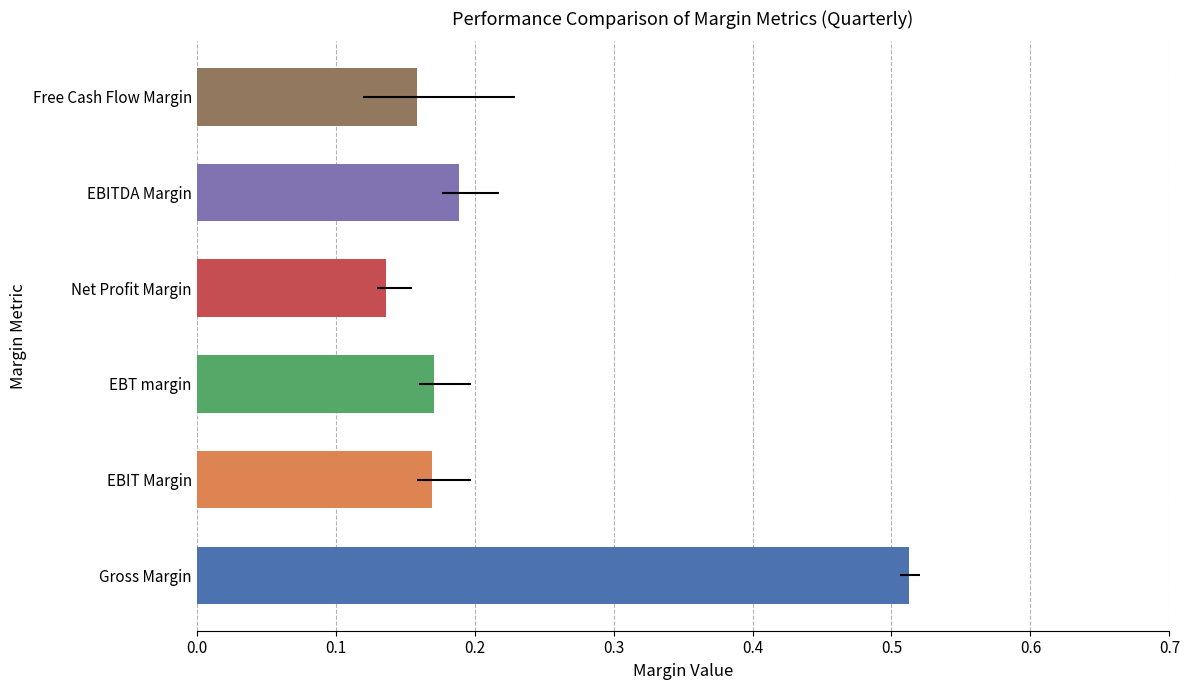

Are the bars grouped side by side (vs. stacked)?

Yes